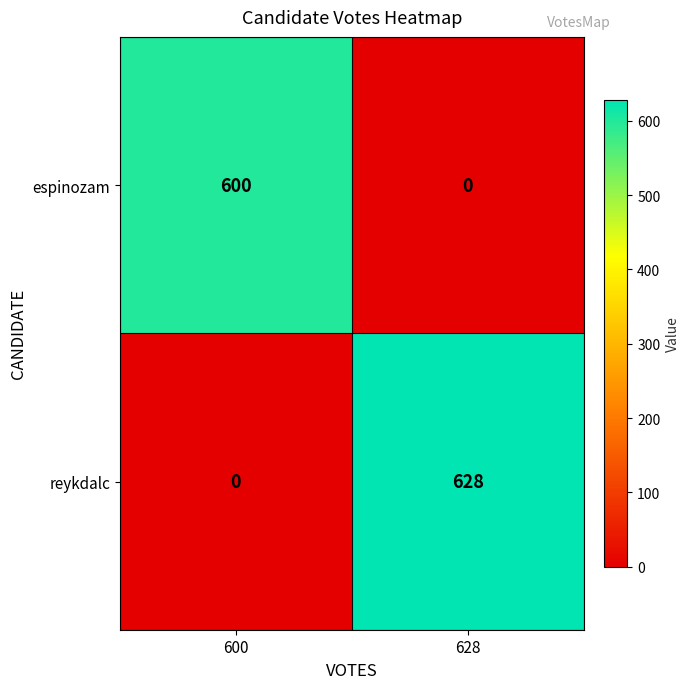

What value does the reykdalc series have at 628, to the nearest 50?

650